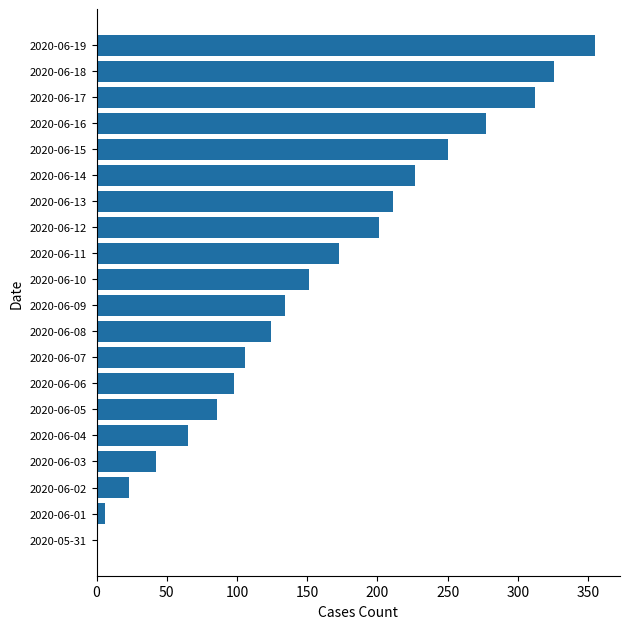

What is the change in value from 2020-06-04 to 2020-06-09?

+69